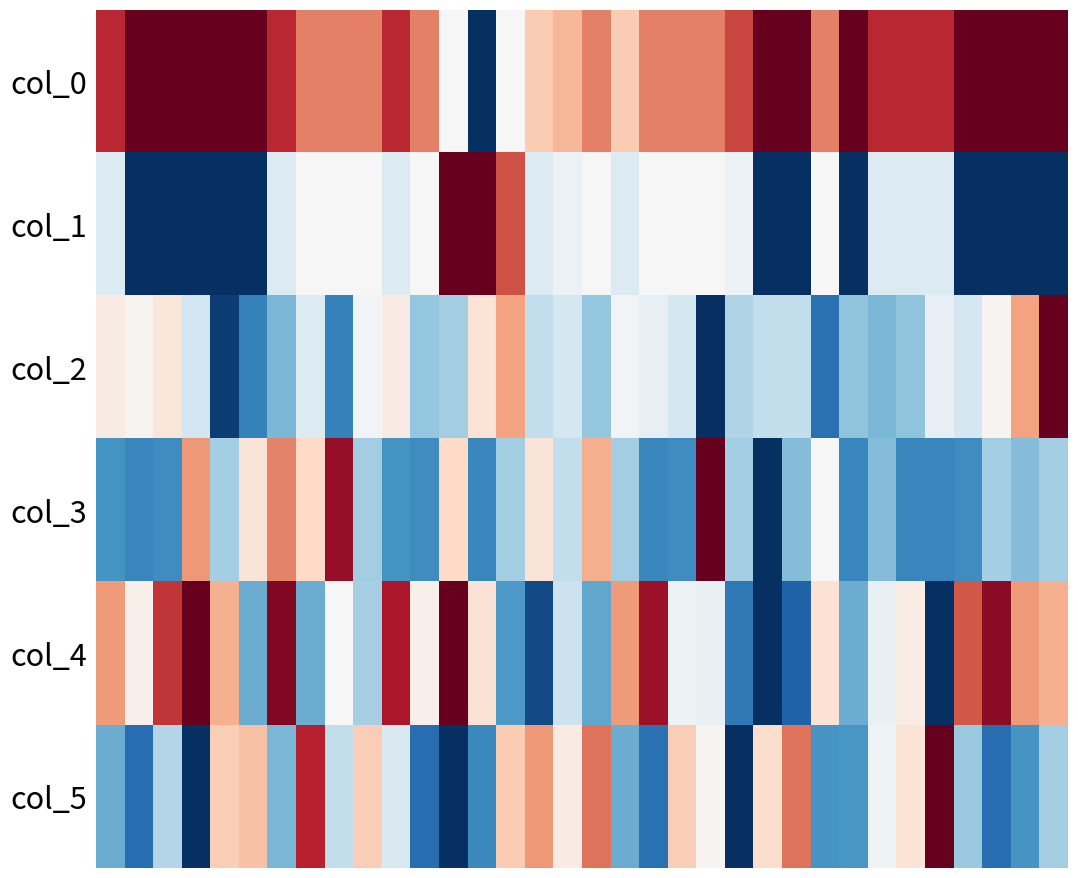

What is the maximum value shown in the chart?

1.0